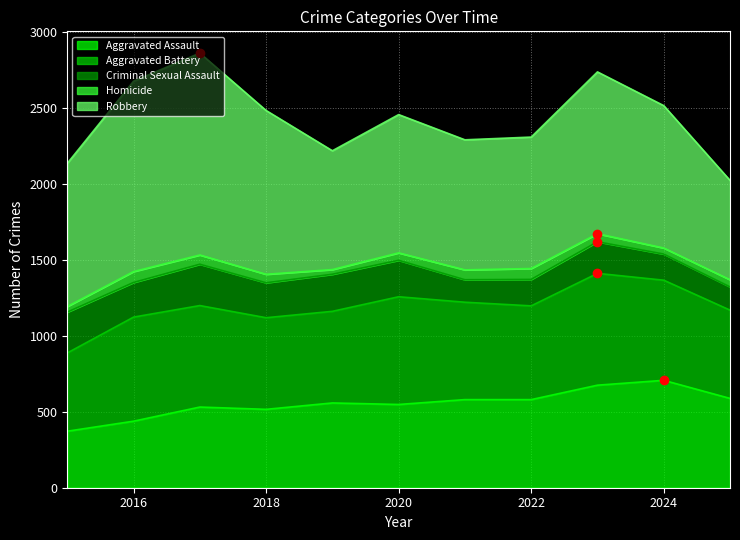

What is the difference between the Homicide values at 2025 and 2024?

7